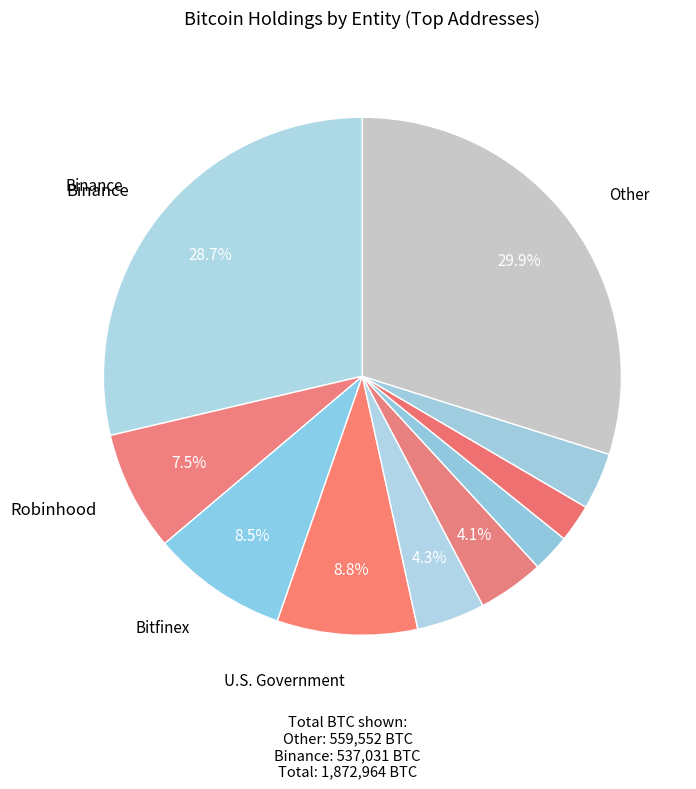

Which category has the smallest portion of the pie?

Kraken